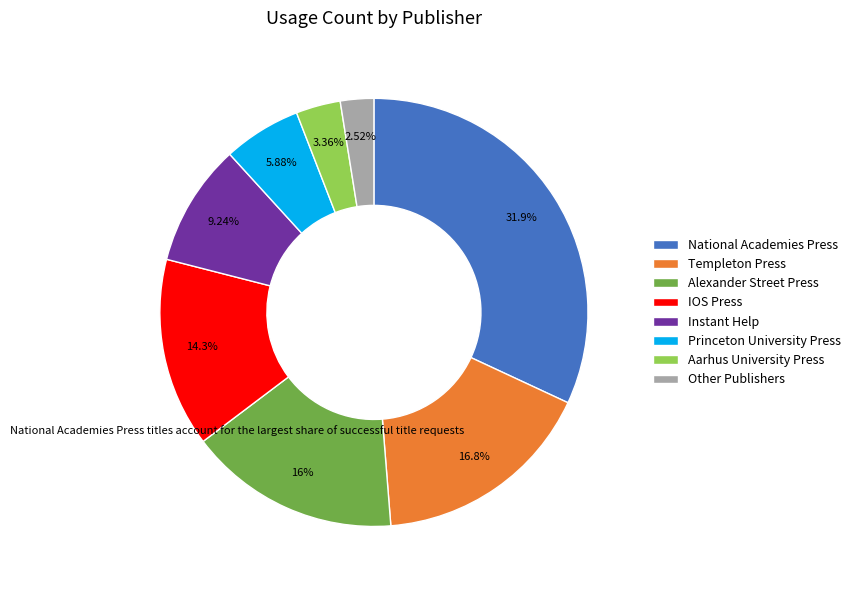

To the nearest percent, what is the difference between the largest and smallest slice percentages?

29%